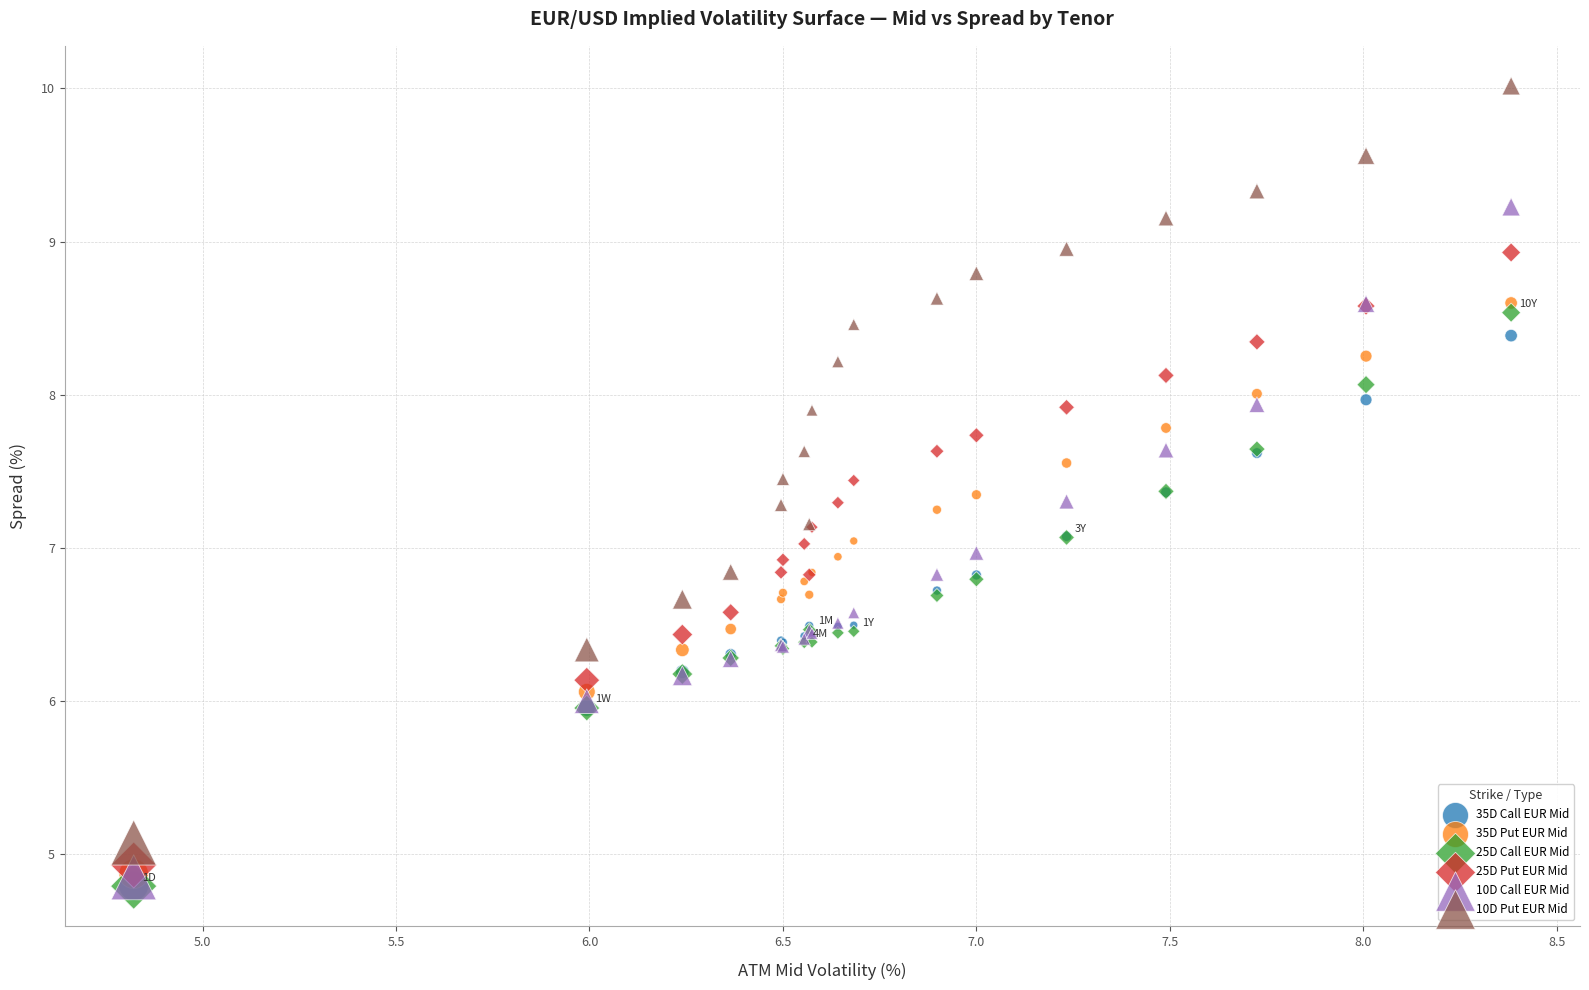

Which series contains the highest Y value?

10D Put EUR Mid